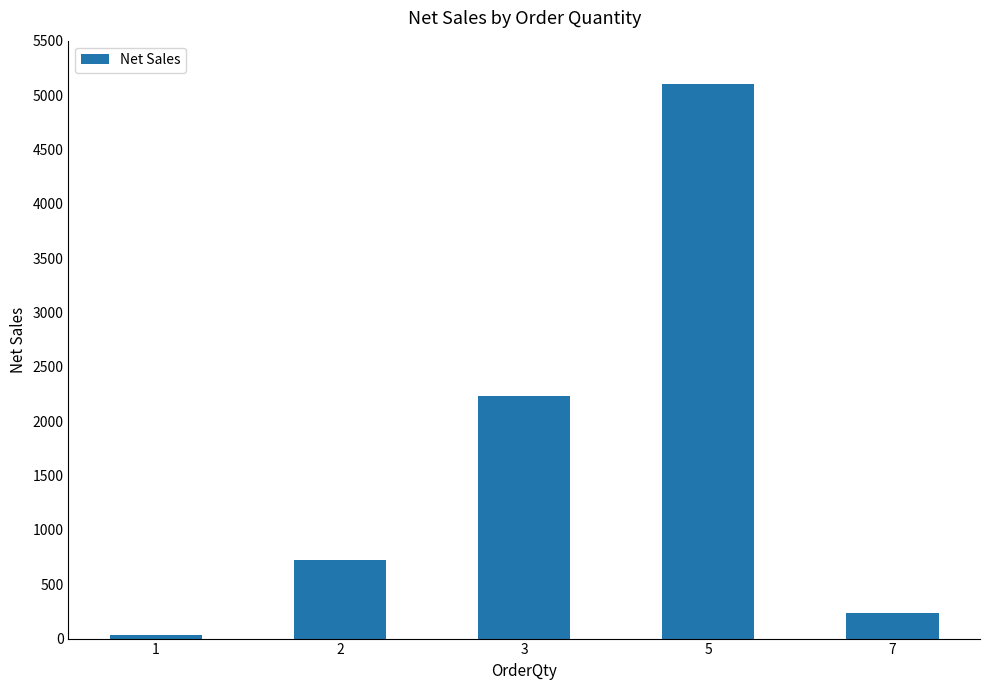

What is the average value?

1664.8